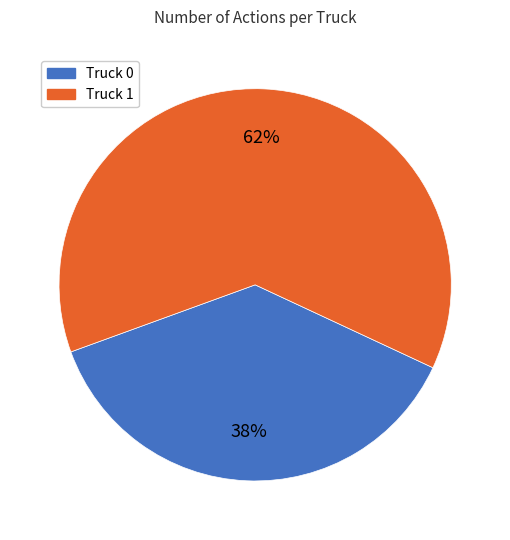

True or false: Truck 1 accounts for 75% of the total.

False